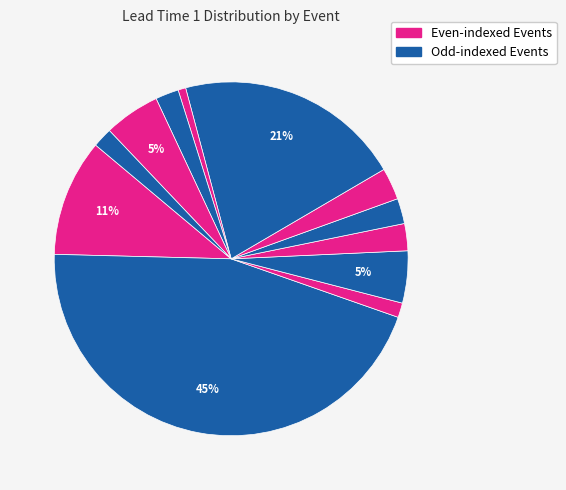

Rank the categories by value from lowest to highest.

20230129_2215, 20190320_0005, 20230520_2235, 20230302_0245, 20191222_0900, 20191111_0710, 20200120_1440, 20190412_1220, 20230513_1455, 20180505_1745, 20200911_1315, 20181014_0515